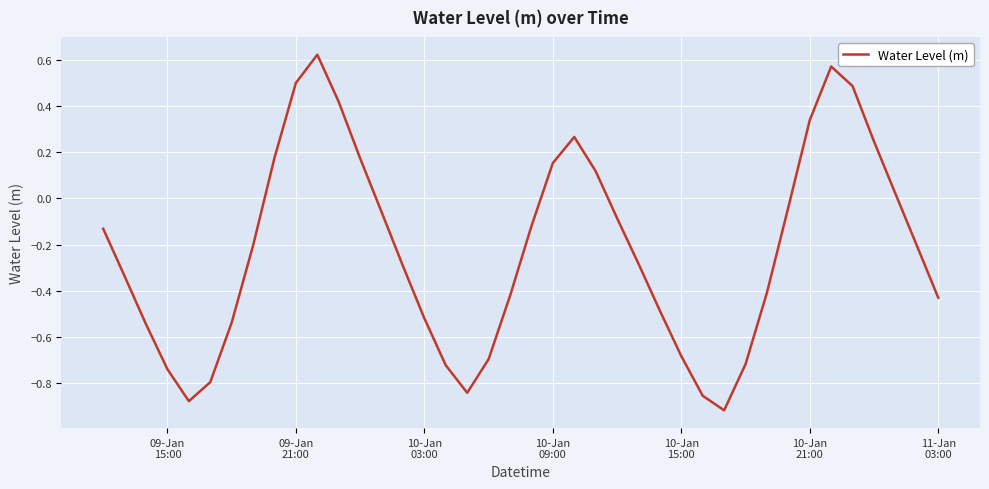

Count the number of categories in the chart.

40